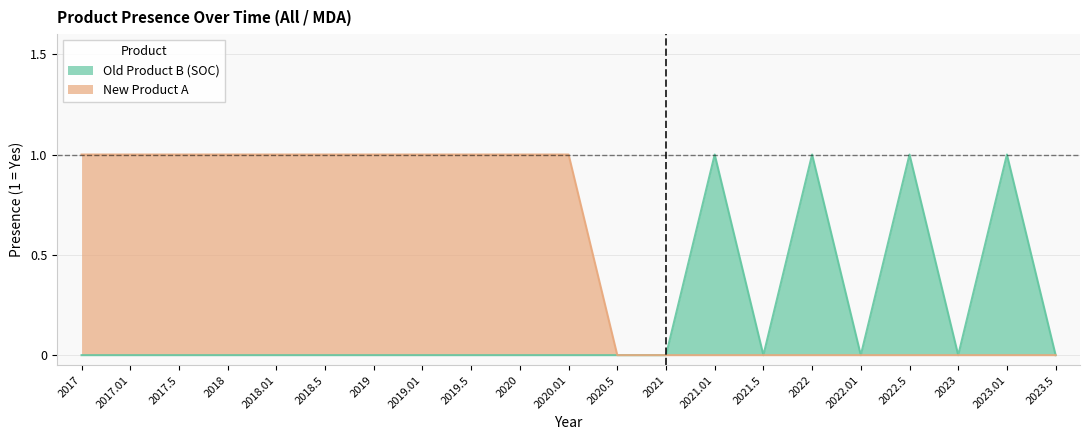

The New Product A series shows 0 at 2019.5. True or false?

False